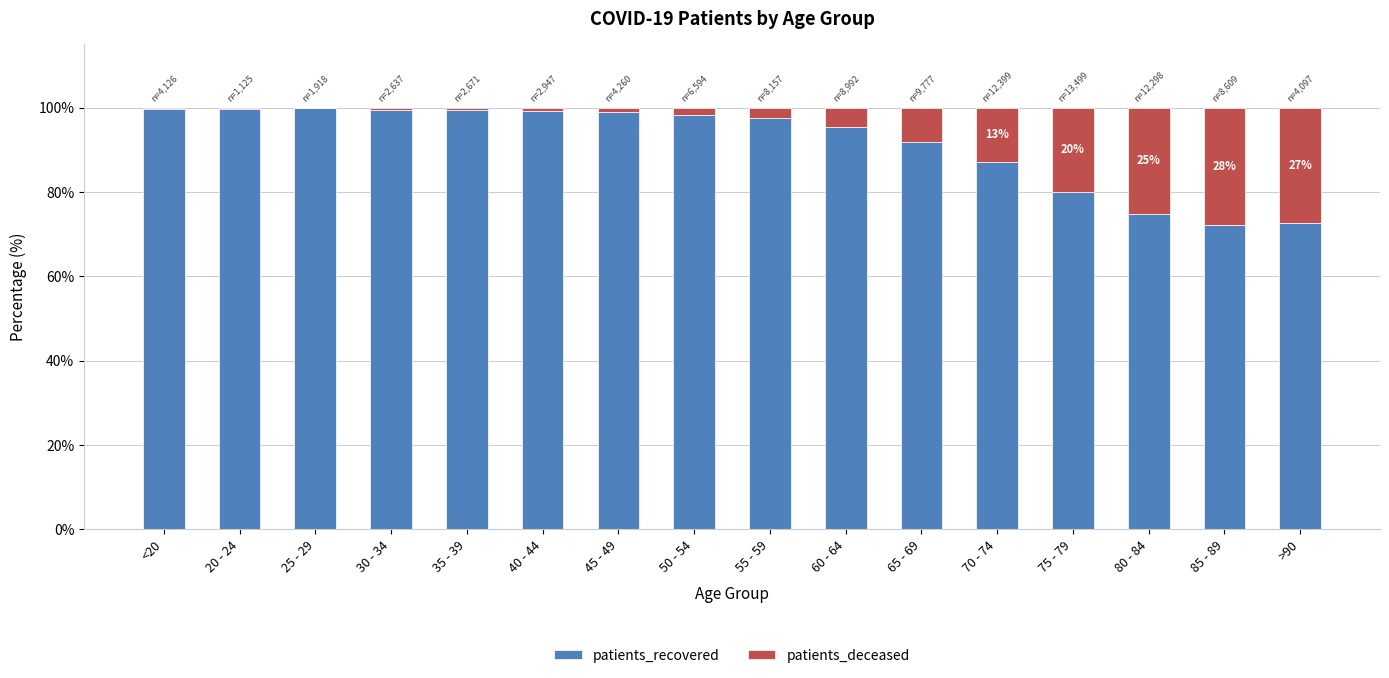

What is the highest value of the patients_recovered series?

99.8